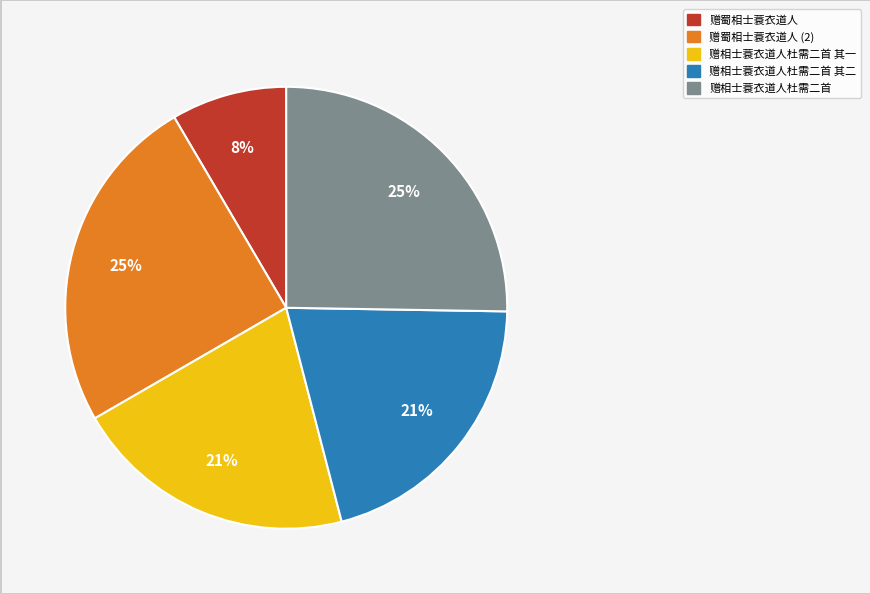

Count the number of slices in the pie.

5